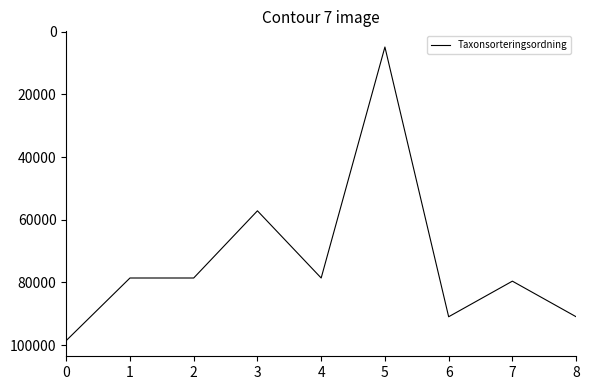

Reading right to left, extract all data points from this chart.

8=90922	7=79574	6=90922	5=4941	4=78569	3=57150	2=78569	1=78569	0=98520